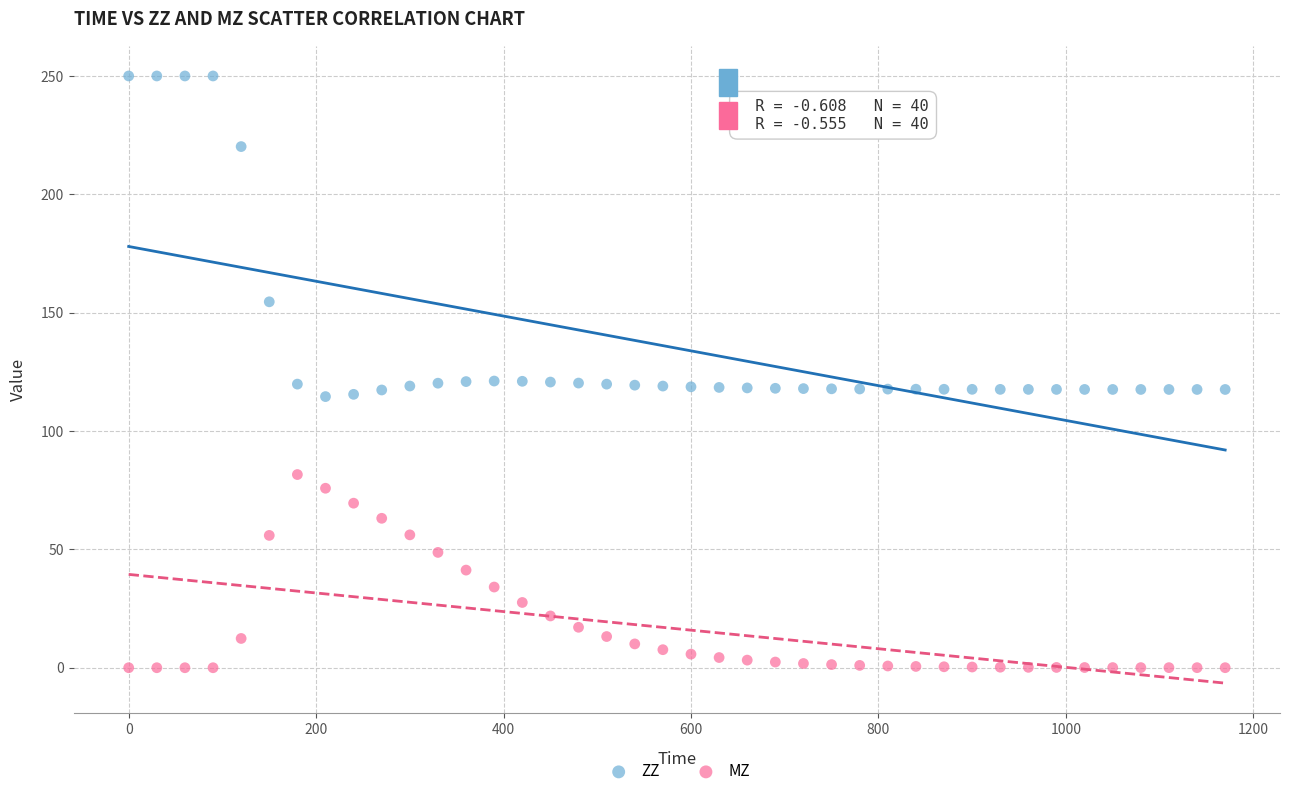

What is the X range (max minus min) for the scatter plot?

1170.0